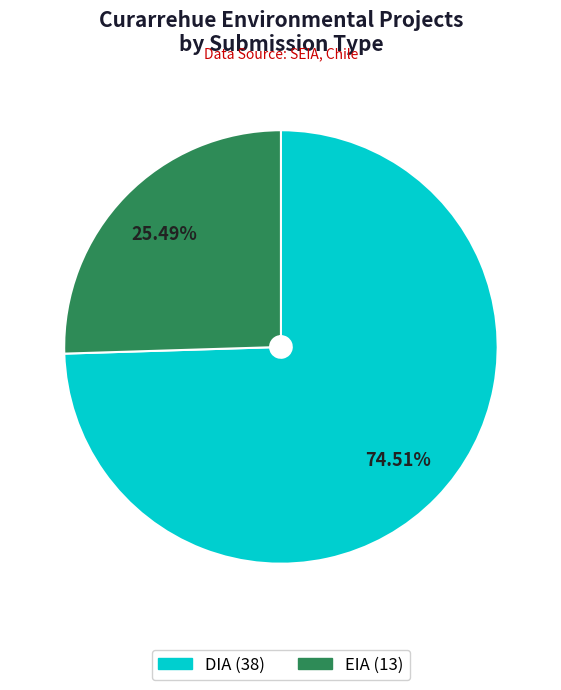

True or false: DIA accounts for 66% of the total.

False